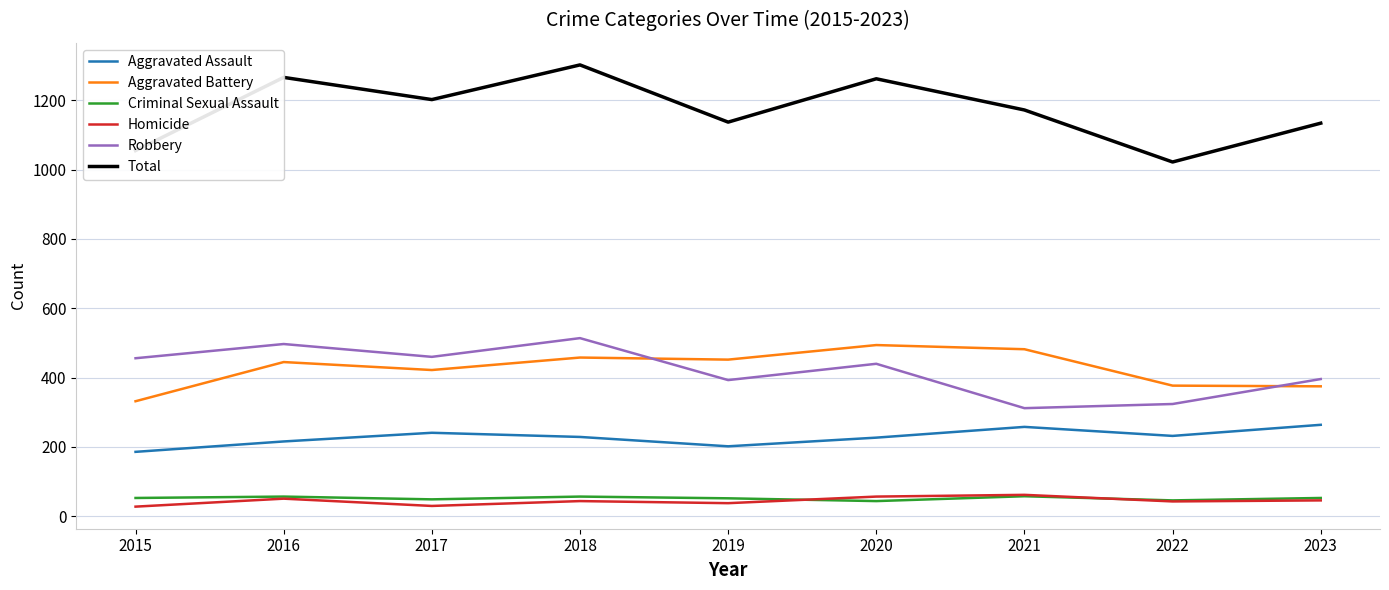

At which label does Homicide first exceed 44?

2016